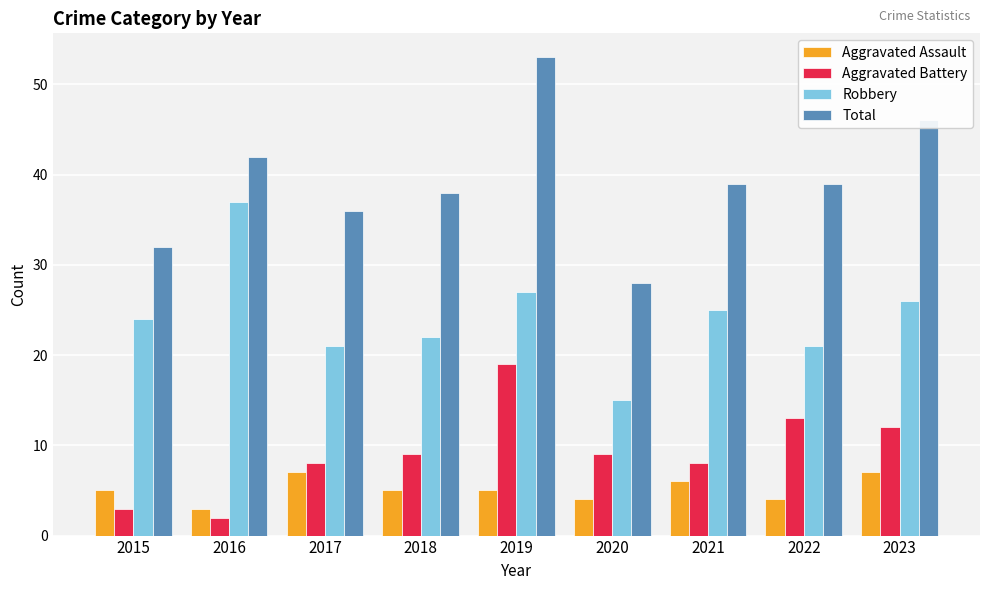

Reading right to left, extract all data points from this chart.

Aggravated Assault: 2023=7	2022=4	2021=6	2020=4	2019=5	2018=5	2017=7	2016=3	2015=5
Aggravated Battery: 2023=12	2022=13	2021=8	2020=9	2019=19	2018=9	2017=8	2016=2	2015=3
Robbery: 2023=26	2022=21	2021=25	2020=15	2019=27	2018=22	2017=21	2016=37	2015=24
Total: 2023=46	2022=39	2021=39	2020=28	2019=53	2018=38	2017=36	2016=42	2015=32